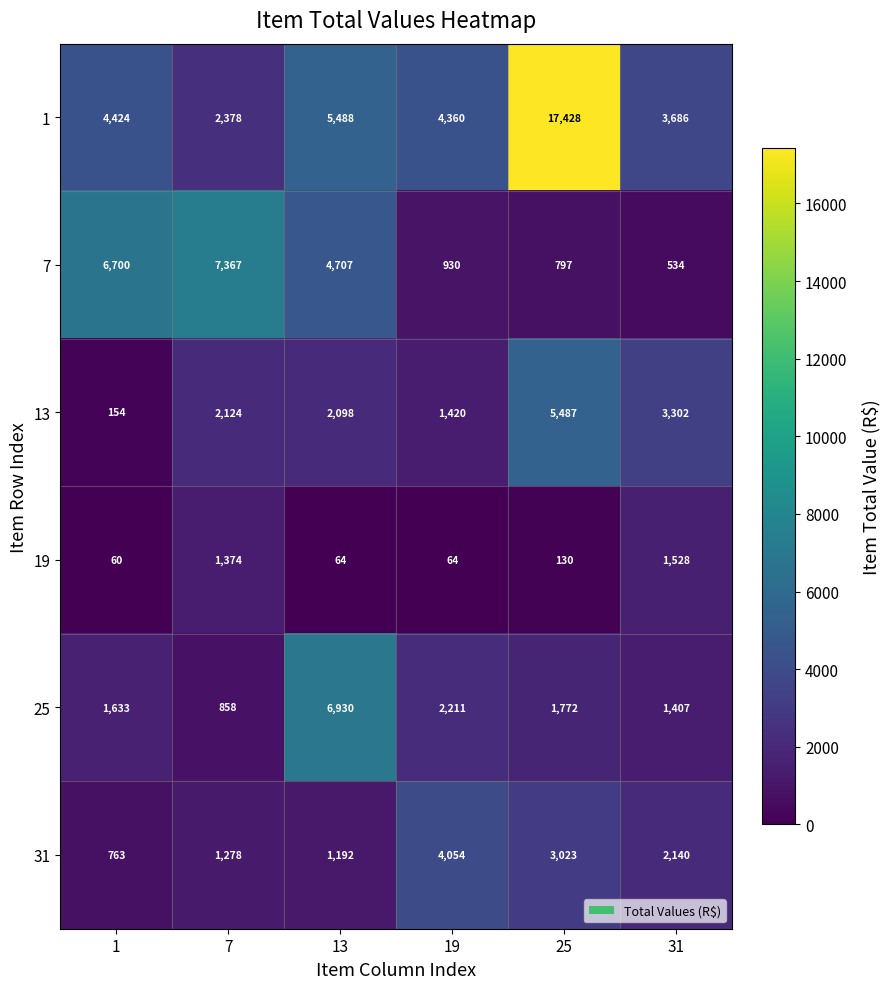

Which series changed the most between 7 and 25?

1